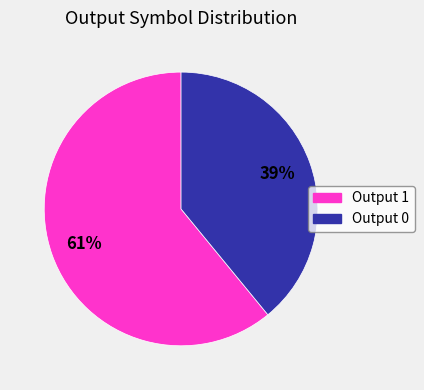

To the nearest percent, what percentage of the pie is Output 1?

61%